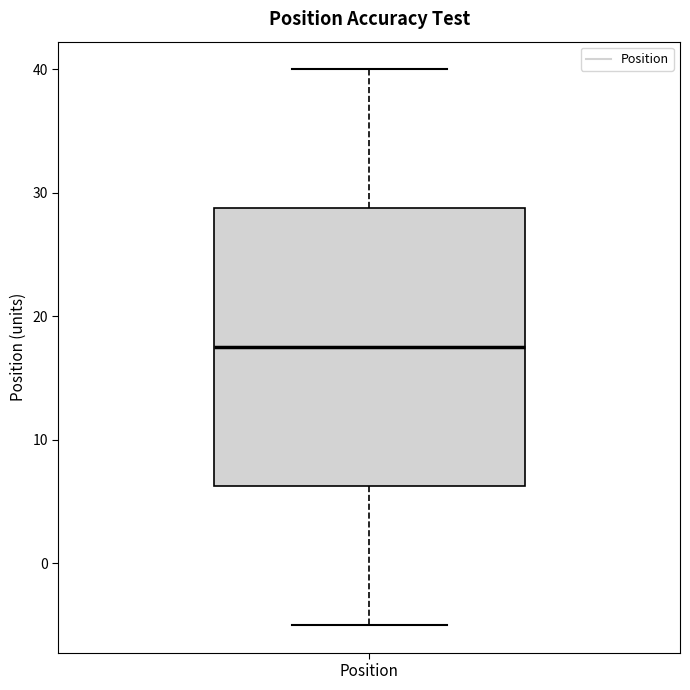

Where does the upper whisker of the box for Position end on the y-axis? The values are not printed on the chart, so give them approximately, as read against the axis.

40